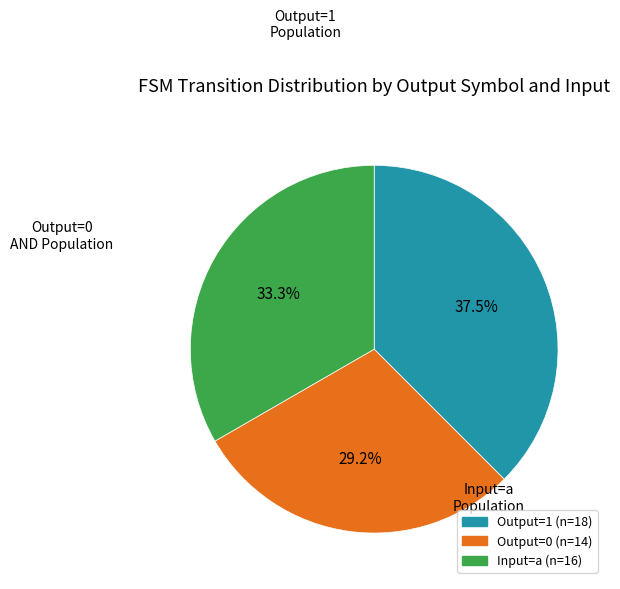

To the nearest percent, what is the average slice percentage?

33%